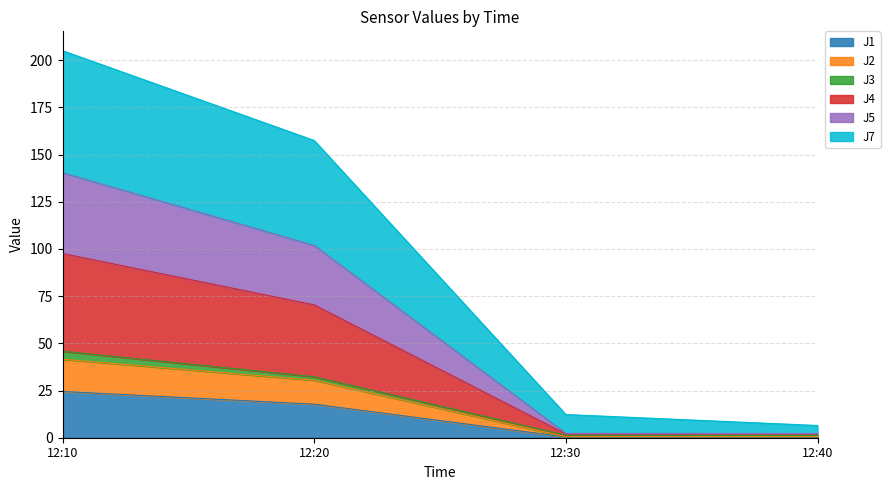

At which label does J1 reach its peak?

12:10